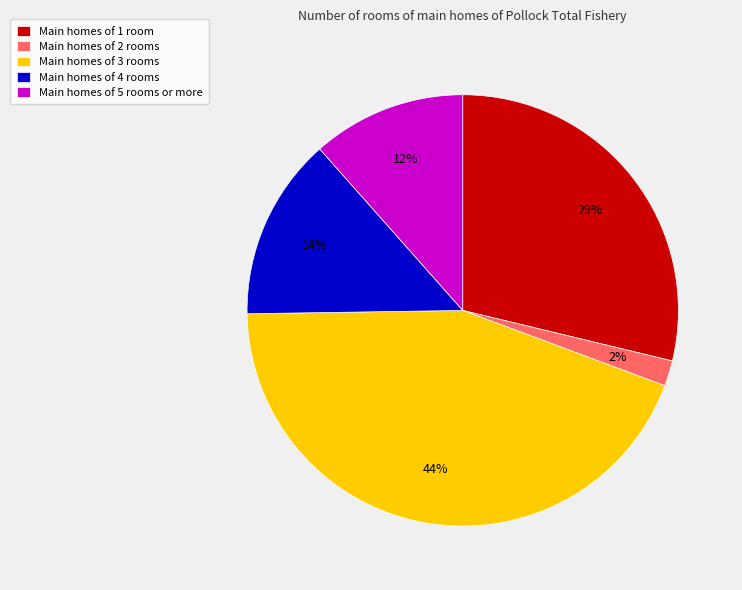

How many slices are in this pie chart?

5